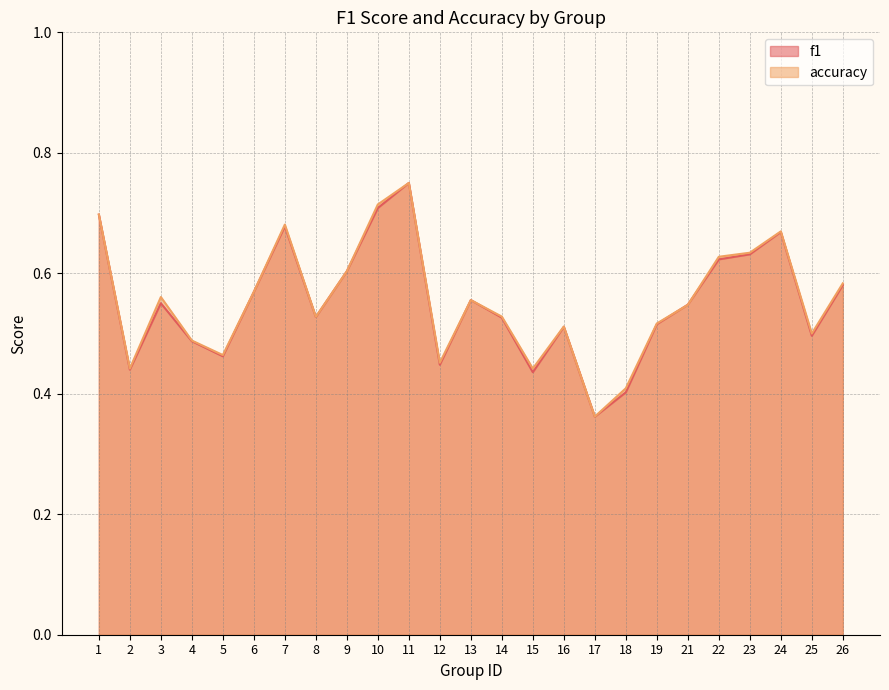

How many times do accuracy and f1 cross each other?

2